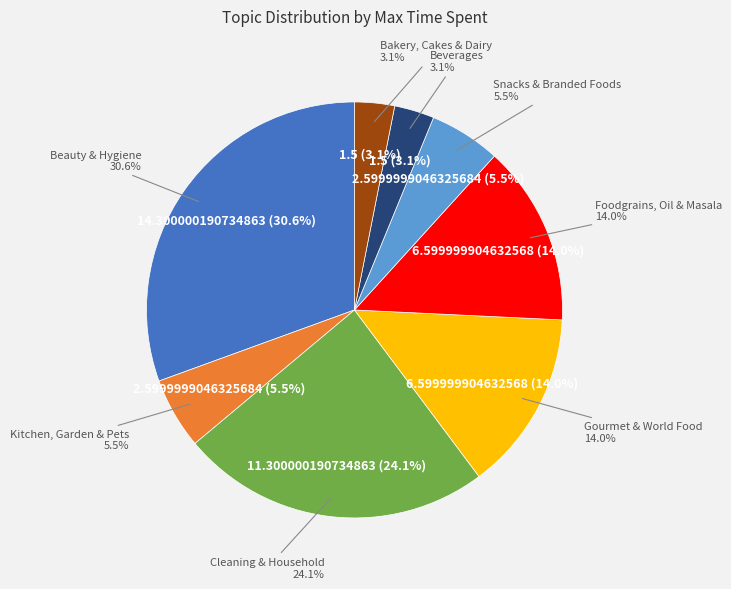

Combined, do Beverages and Bakery, Cakes & Dairy account for over 50%?

No